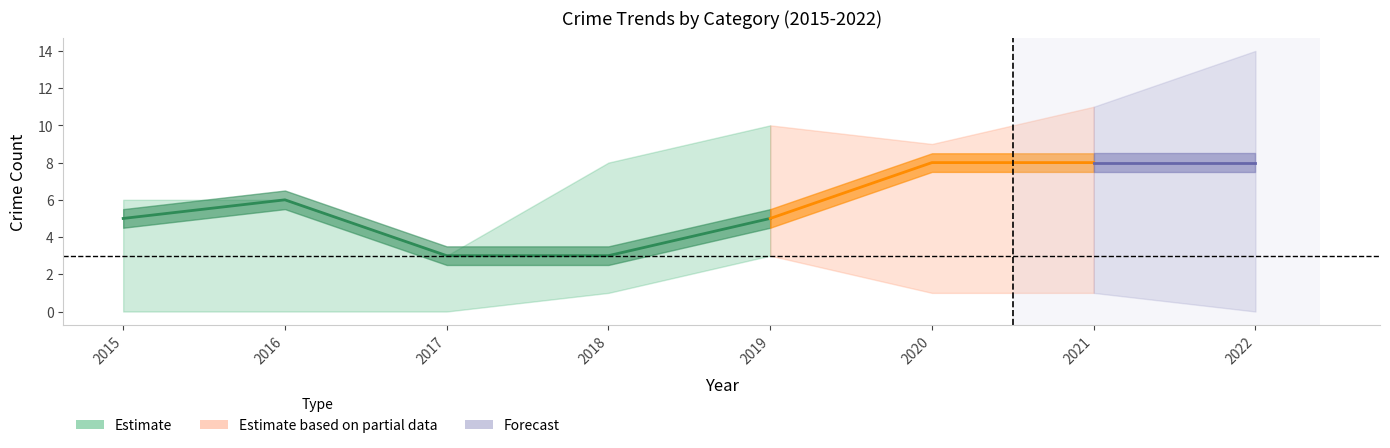

In Aggravated Battery, how many points are lower than both neighbors (excluding endpoints)?

1